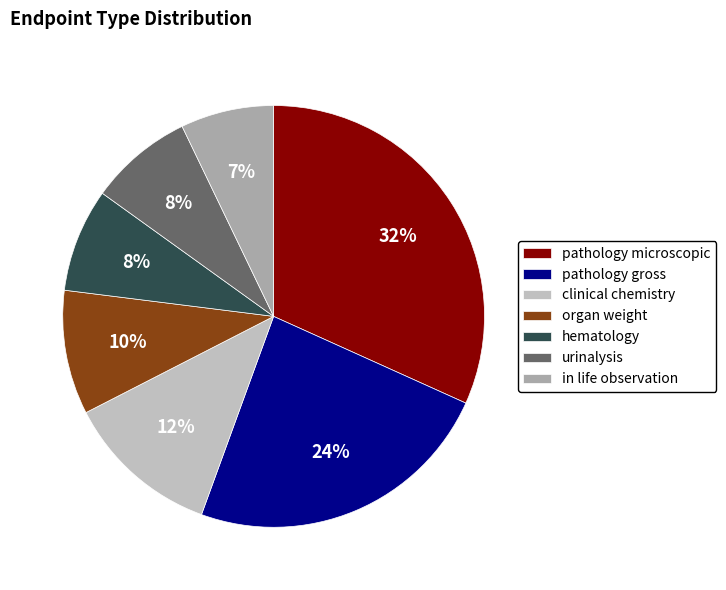

Count the number of slices in the pie.

7